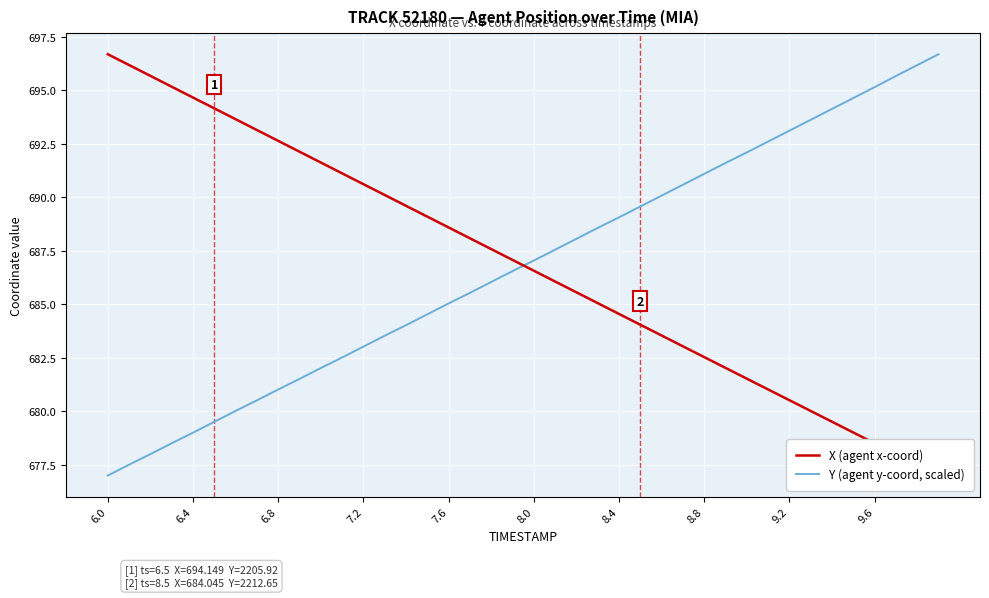

What is the difference between the maximum and minimum values in the X (agent x-coord) series?

19.7